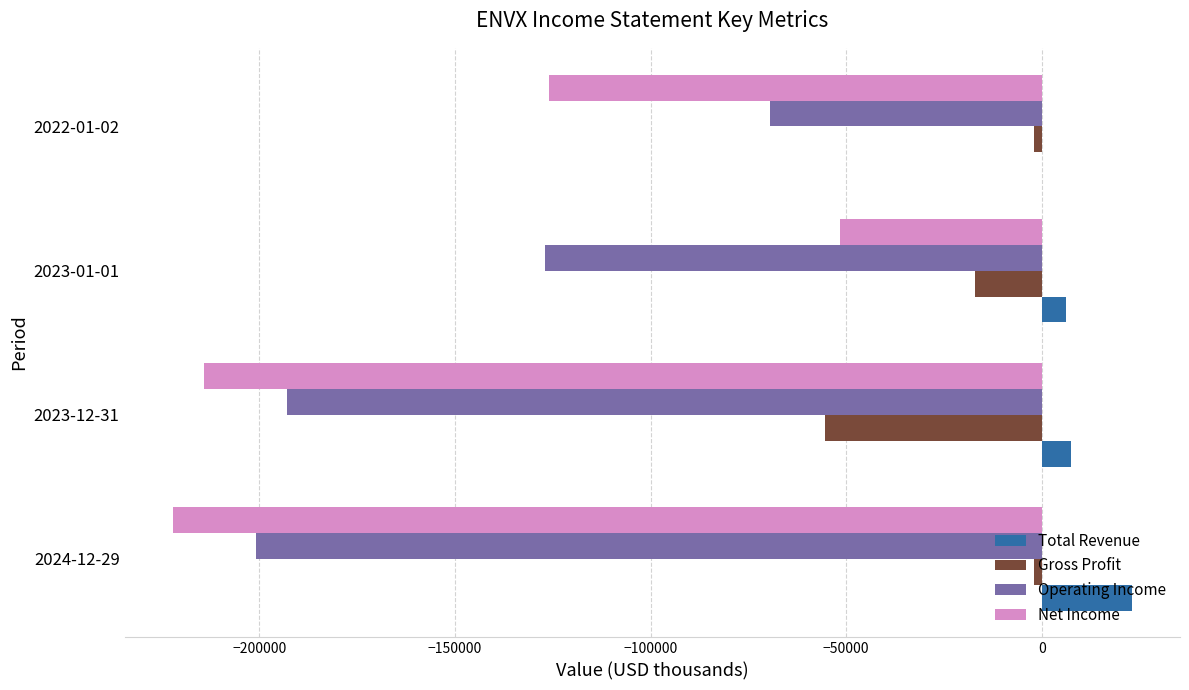

Which label corresponds to the largest value in the chart?

2024-12-29